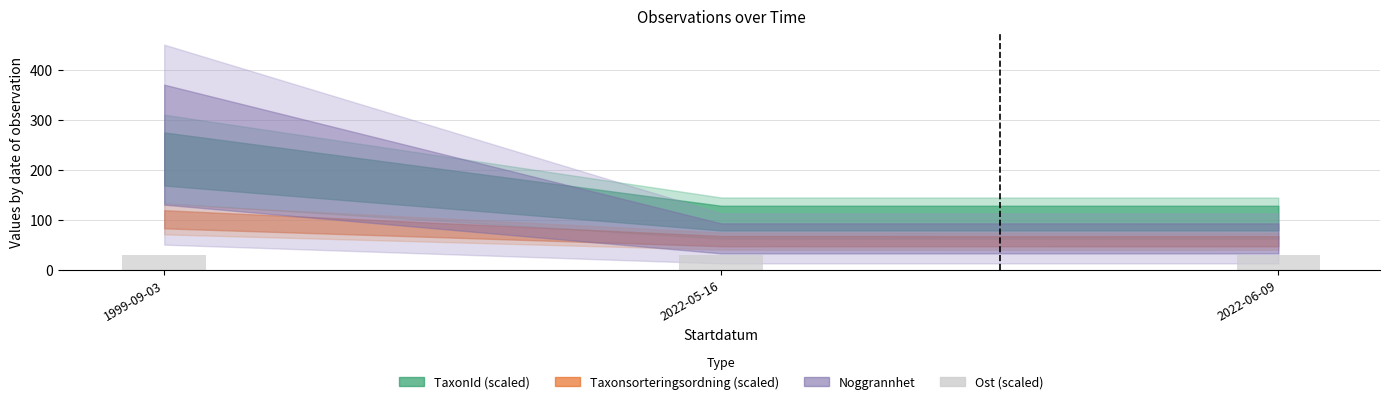

What is the value of the 3rd bar from the left?

29.1